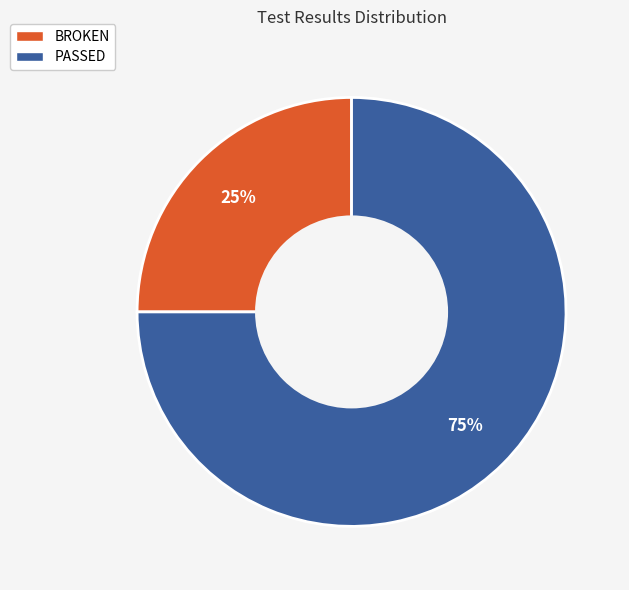

To the nearest percent, what is the average slice percentage?

50%